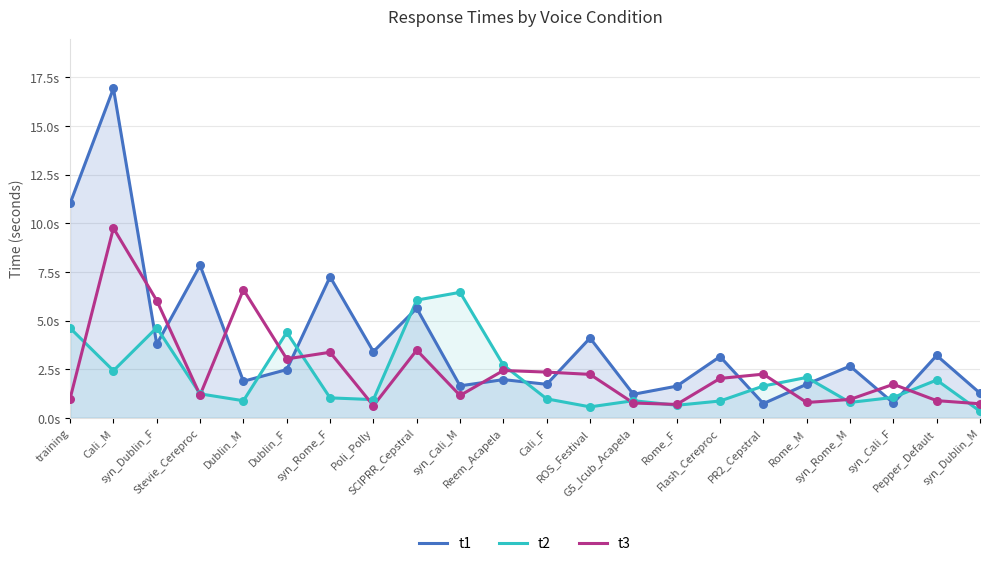

Which series reaches the minimum Y coordinate?

t2